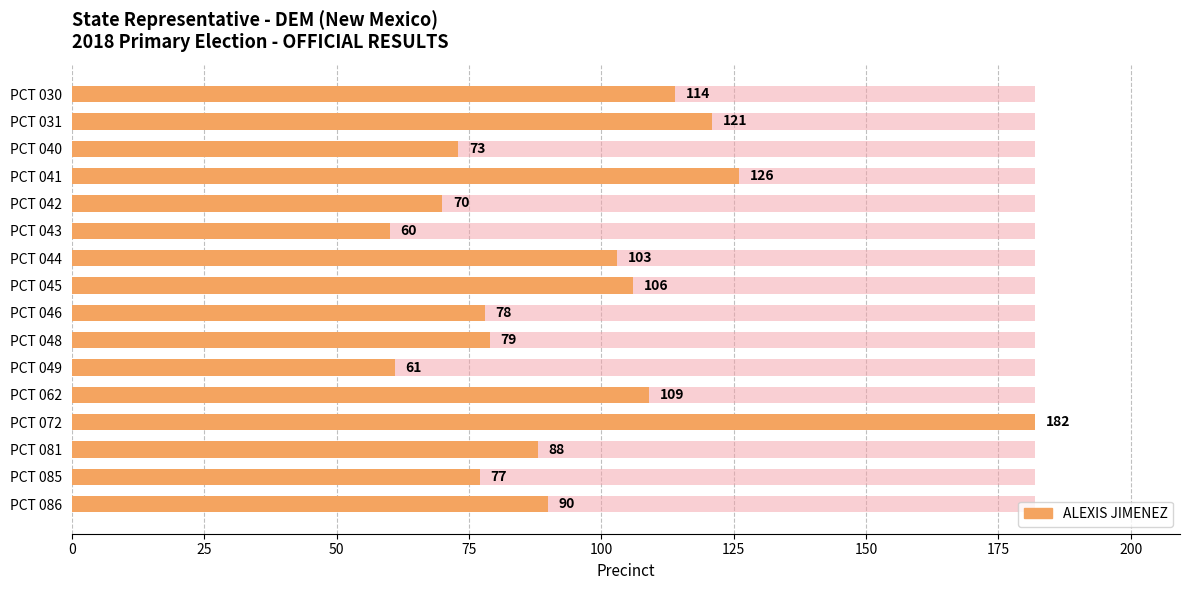

Count the number of categories in the chart.

16